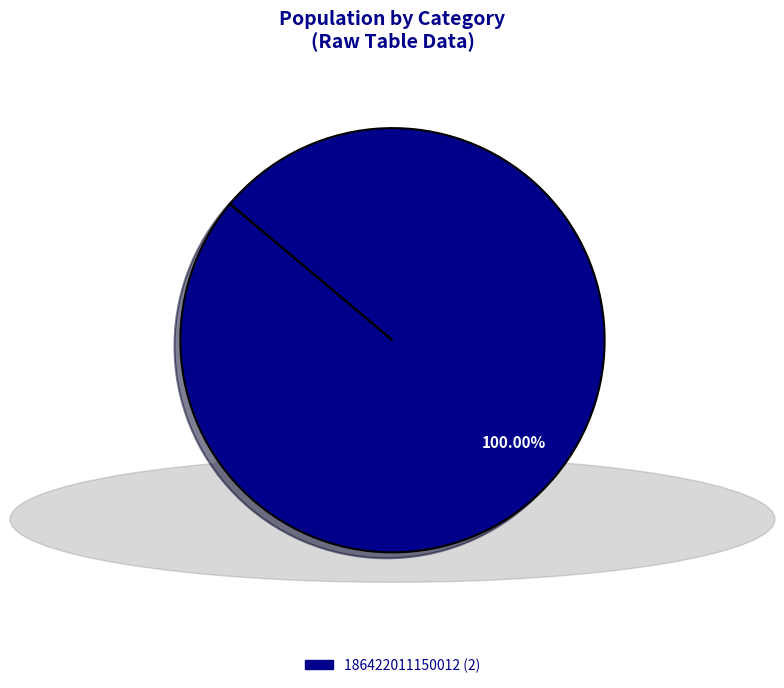

Is there any slice that represents more than half of the pie?

Yes